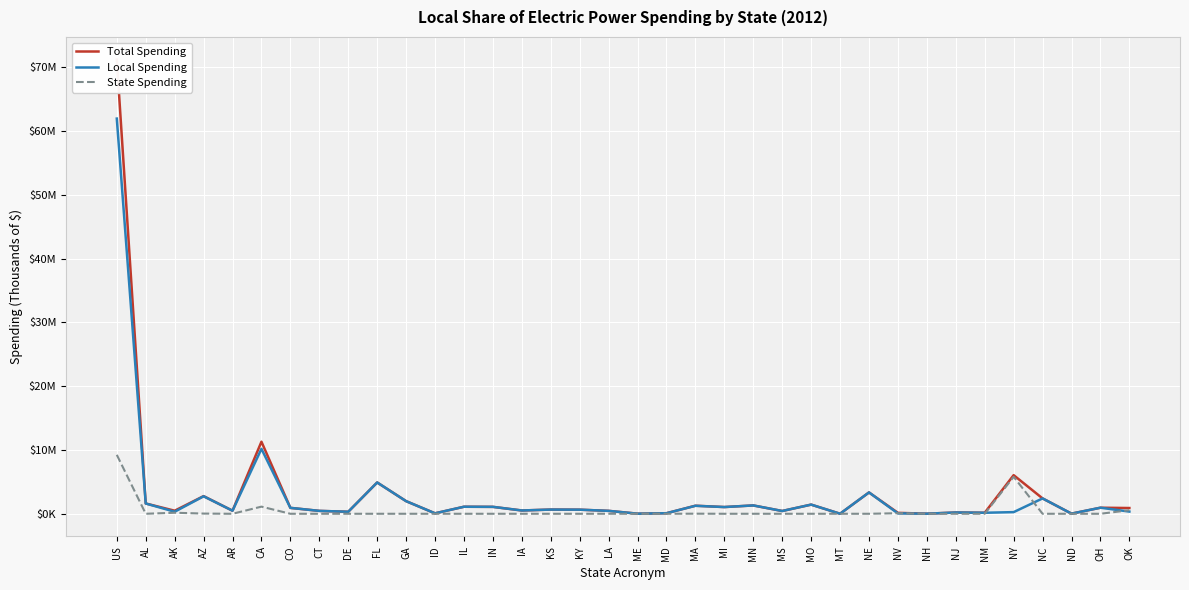

What are all the series names shown in the legend?

Total Spending, Local Spending, State Spending